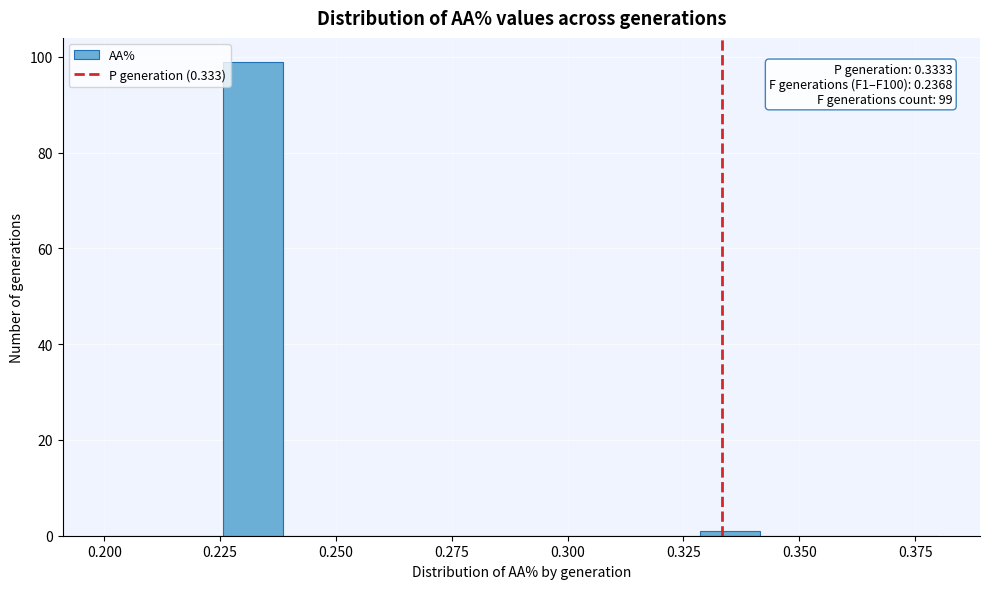

Read against the x-axis, roughly where is the centre of the tallest bar?

0.230